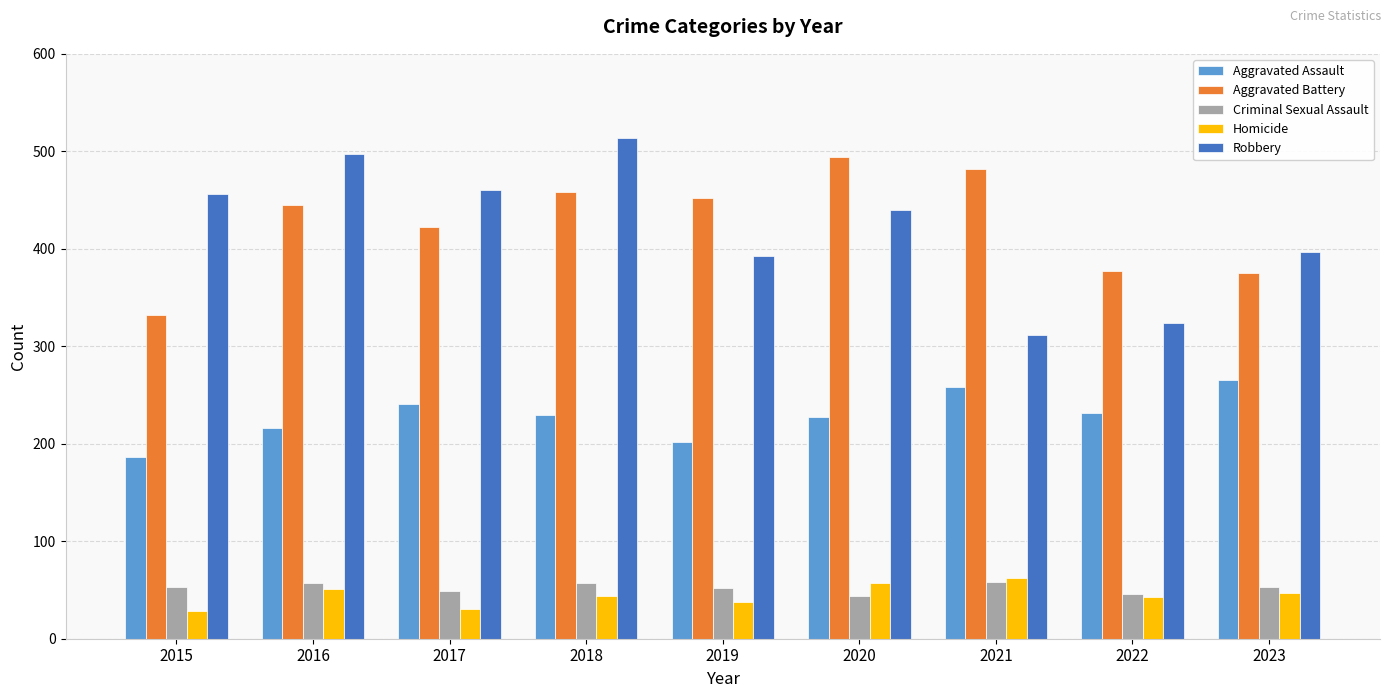

The value of Criminal Sexual Assault at 2023 is 53. True or false?

True